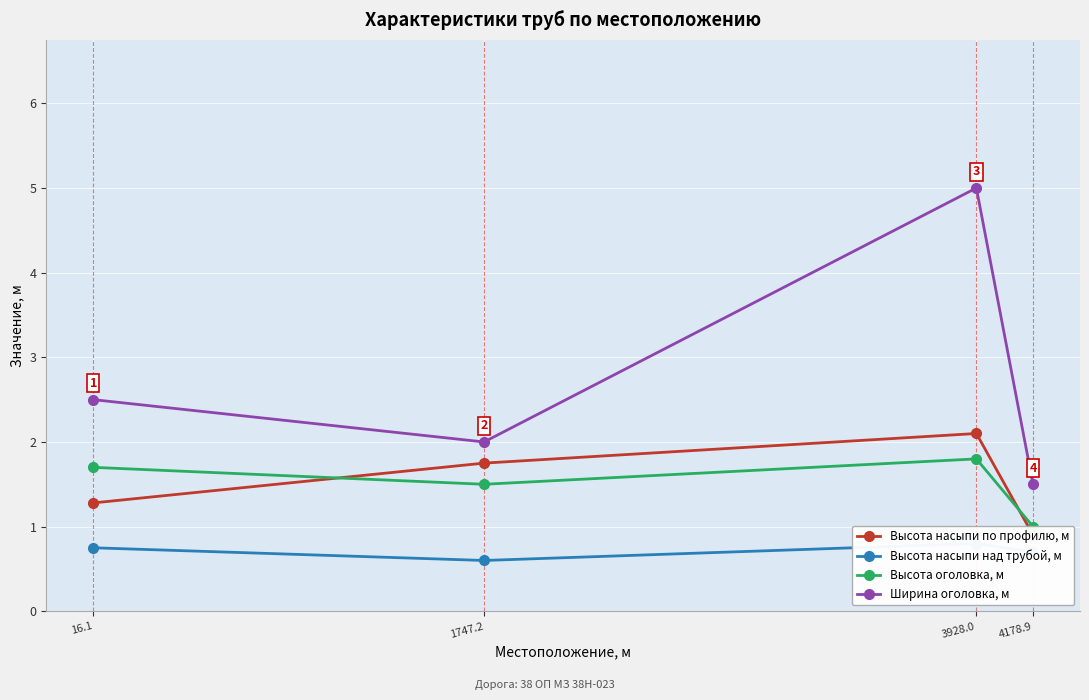

Between 3928.0 and 4178.9, which series saw the biggest shift?

Ширина оголовка, м